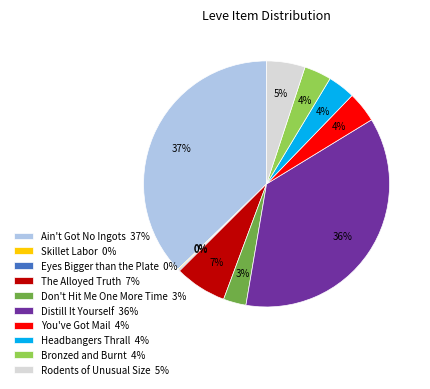

Which has a higher value, Ain't Got No Ingots 37% or Rodents of Unusual Size 5%?

Ain't Got No Ingots 37%